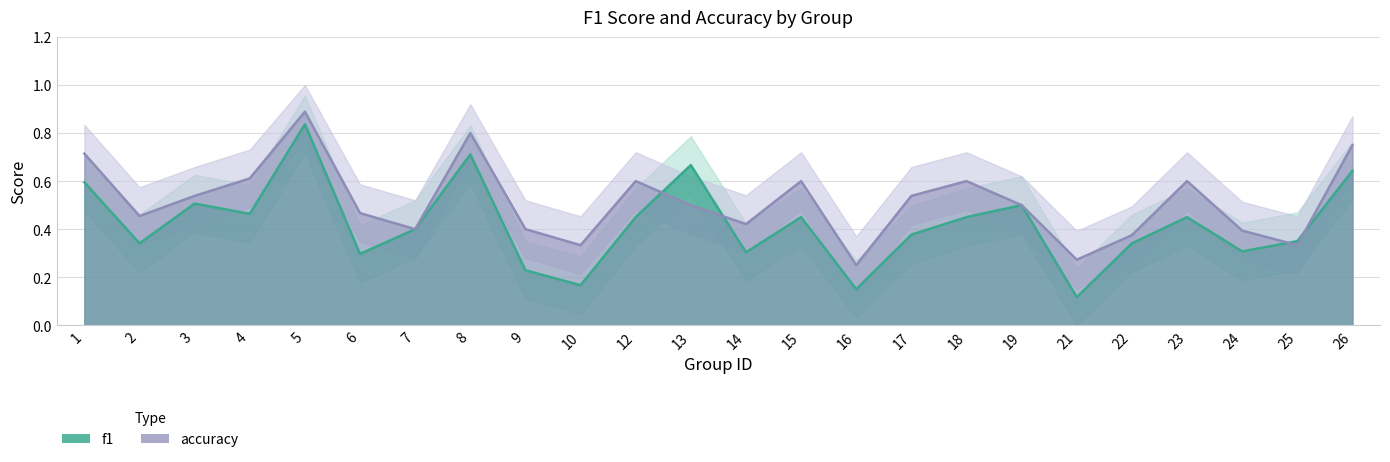

What is the total value across all series at 25?

0.7